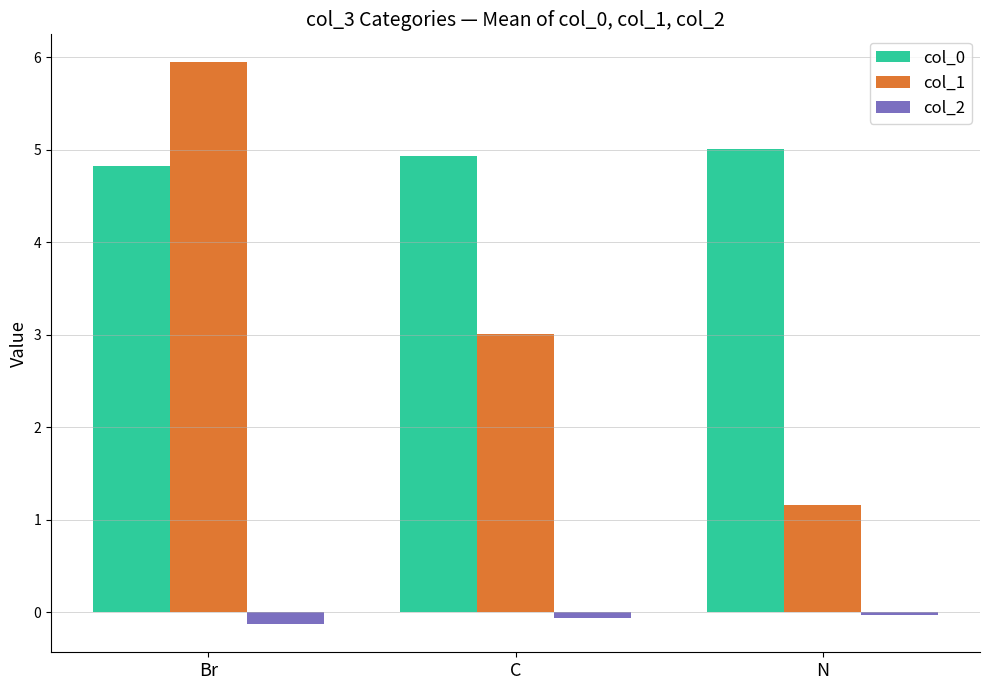

At which category is the sum across all series the highest?

Br